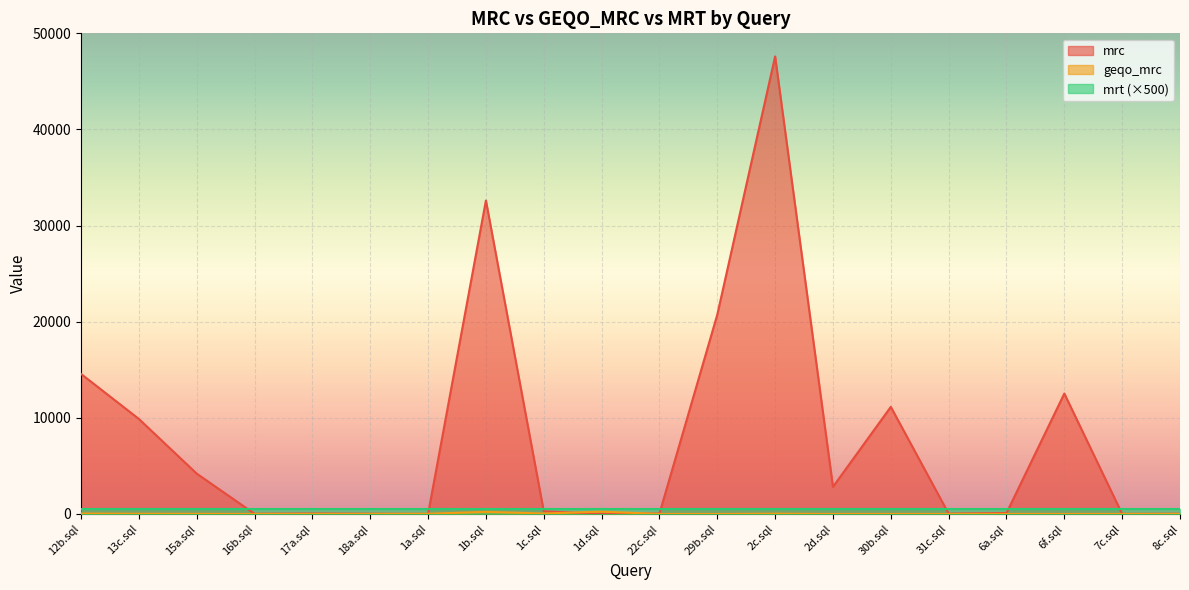

What is the difference between the second highest and minimum values in the mrc series?

32612.1